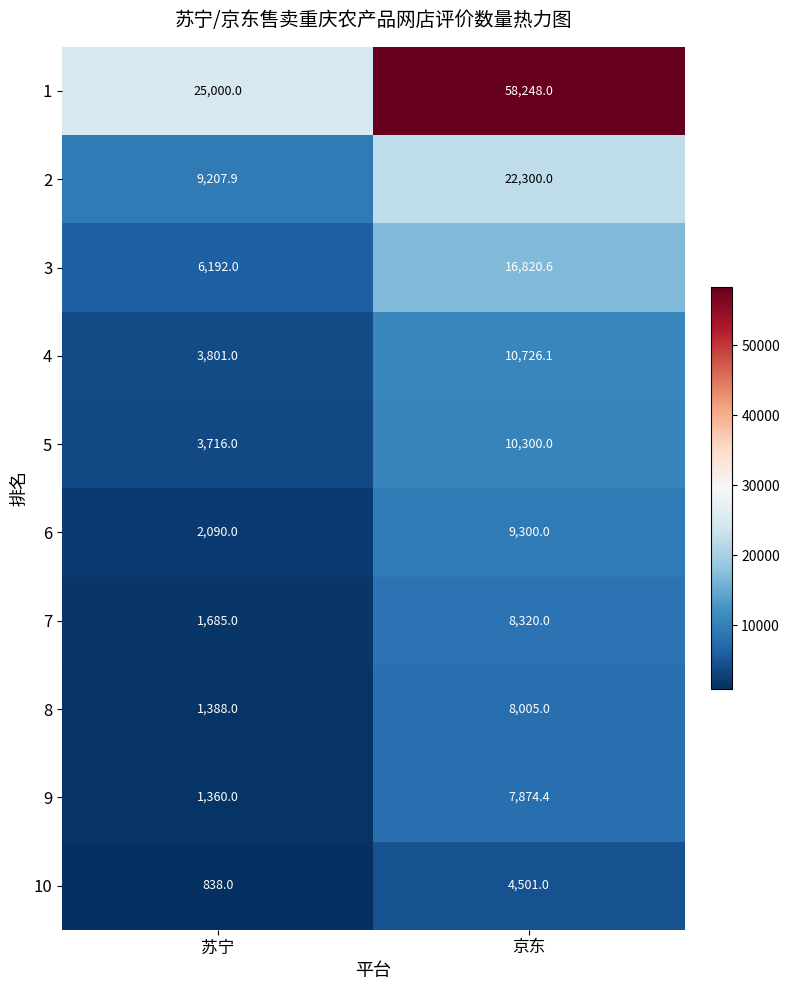

Which series has the largest total across all categories?

1